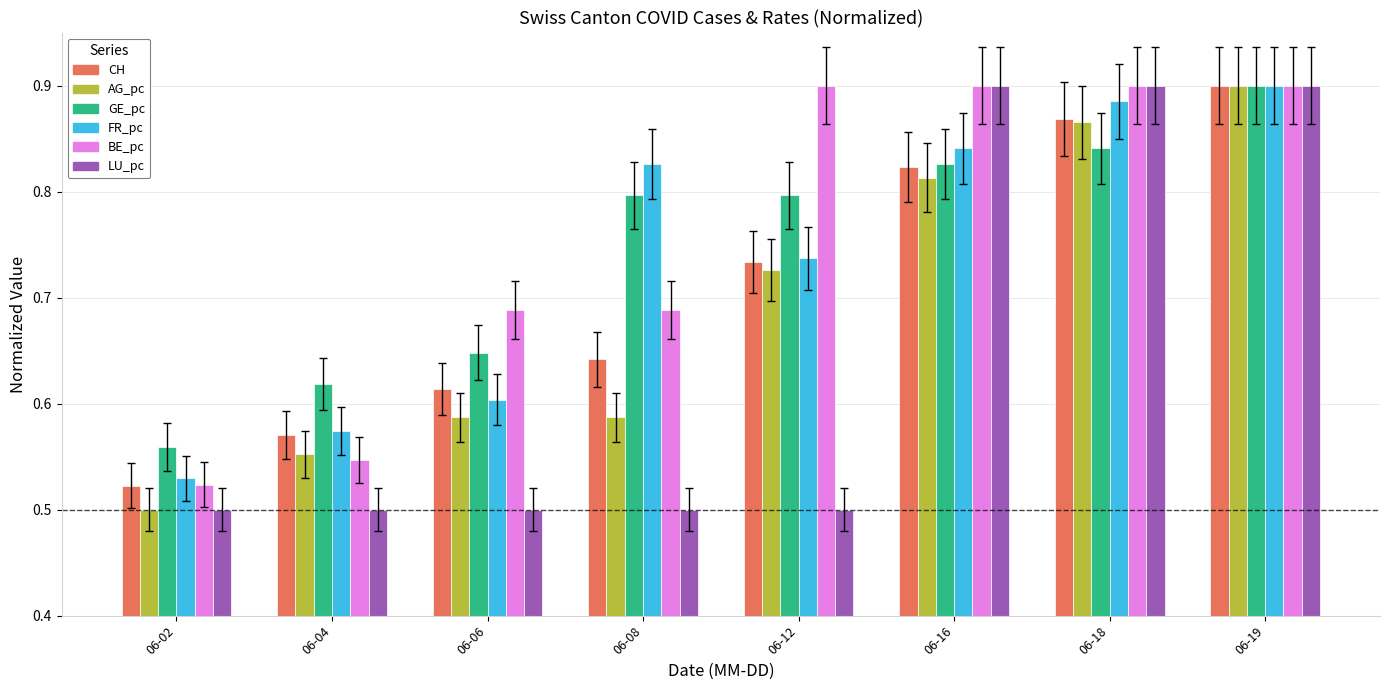

What is the sum of all CH values?

5.7